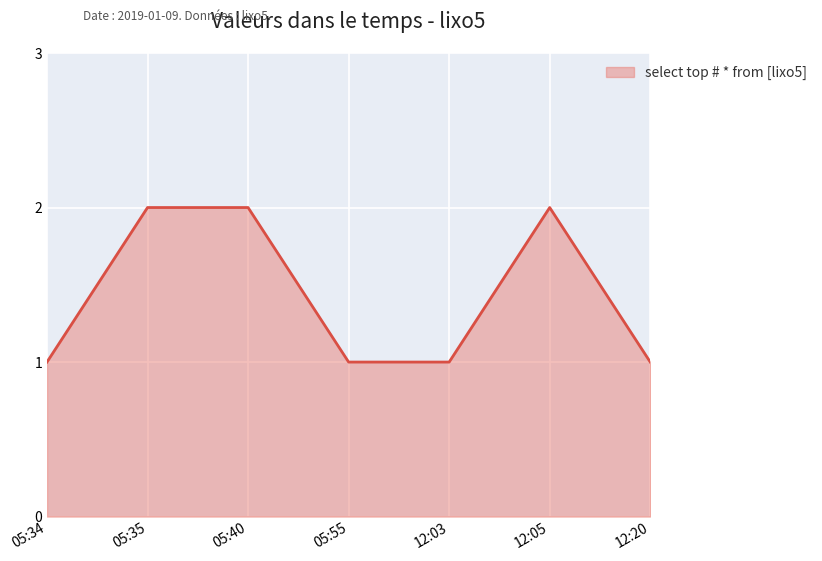

How many lines are shown in the chart?

1